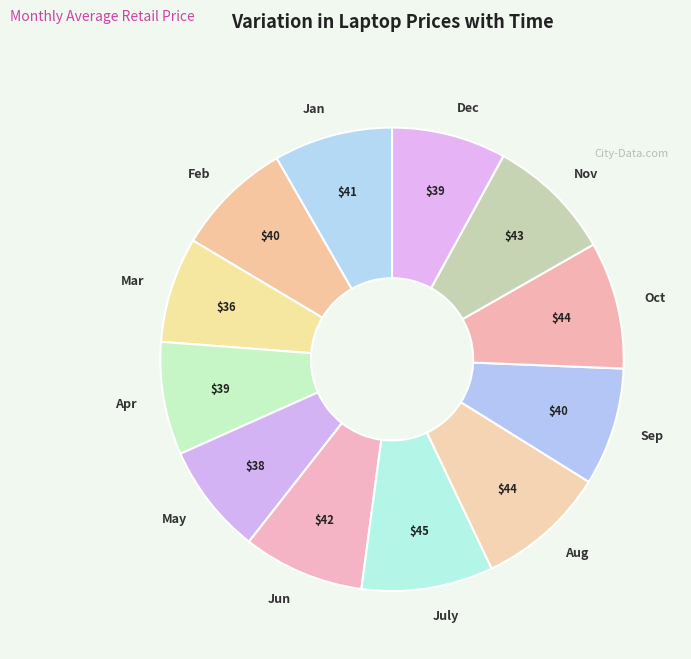

True or false: Aug accounts for 23% of the total.

False